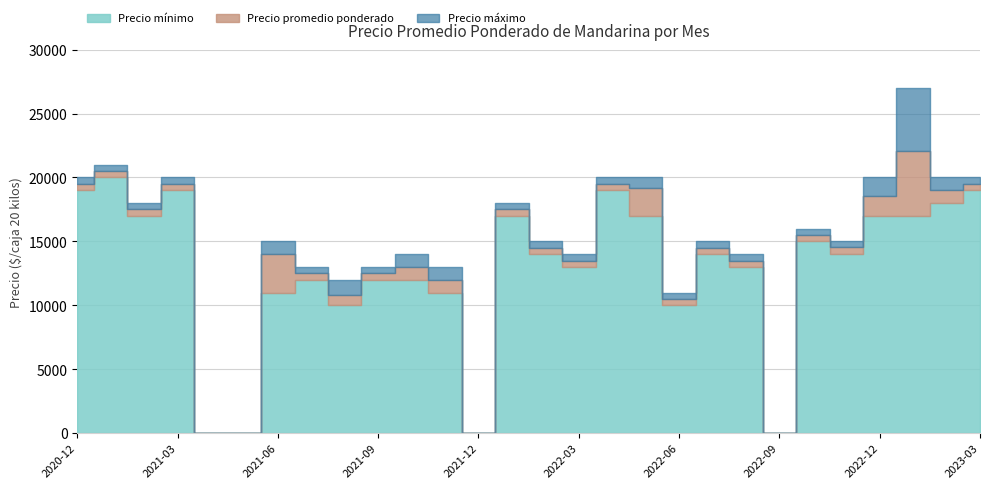

What is the label of the 5th point from the left?

2021-04